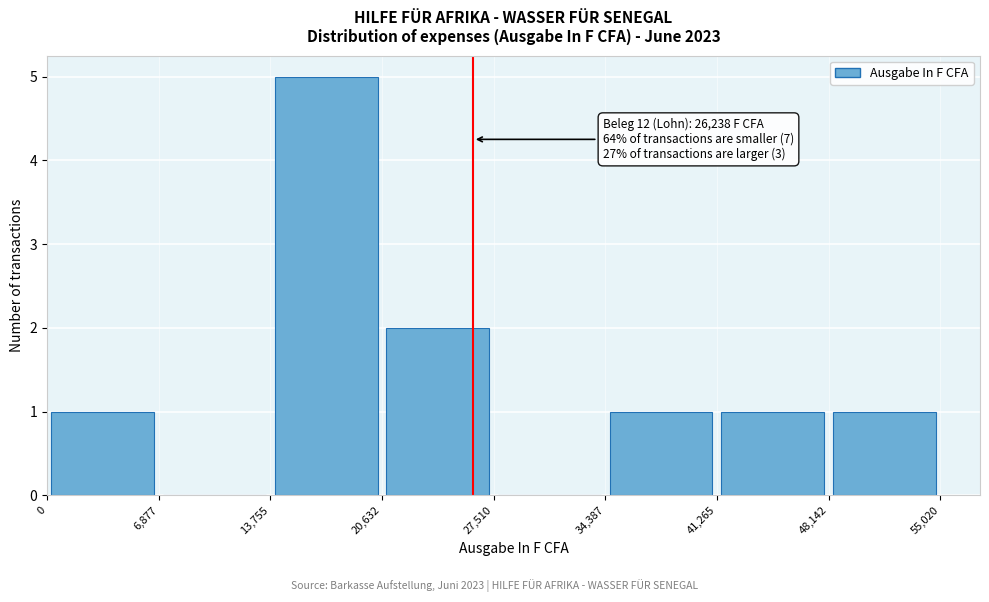

Over which range of the x-axis is the bar tallest?

13,755 to 20,632